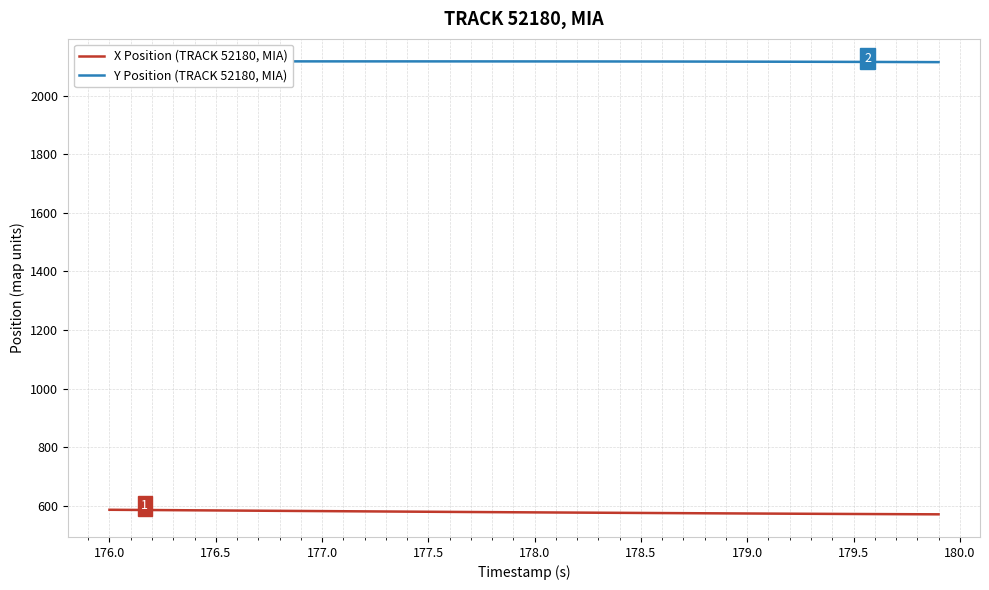

What is the lowest value of the X Position (TRACK 52180, MIA) series?

571.2